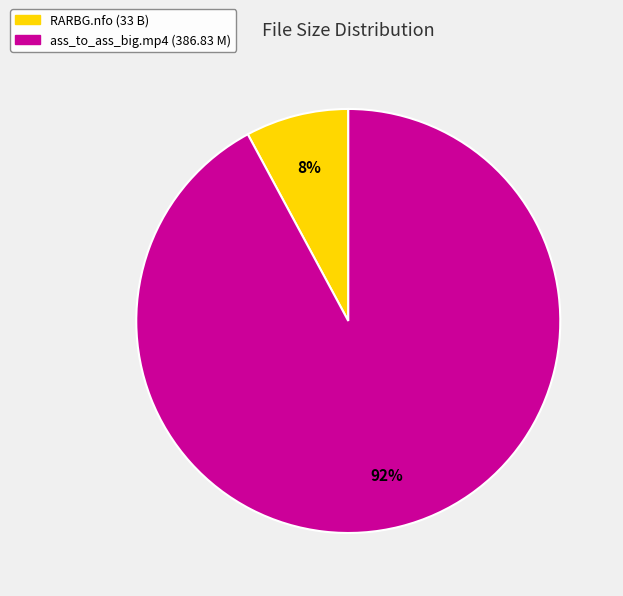

Count the number of slices in the pie.

2